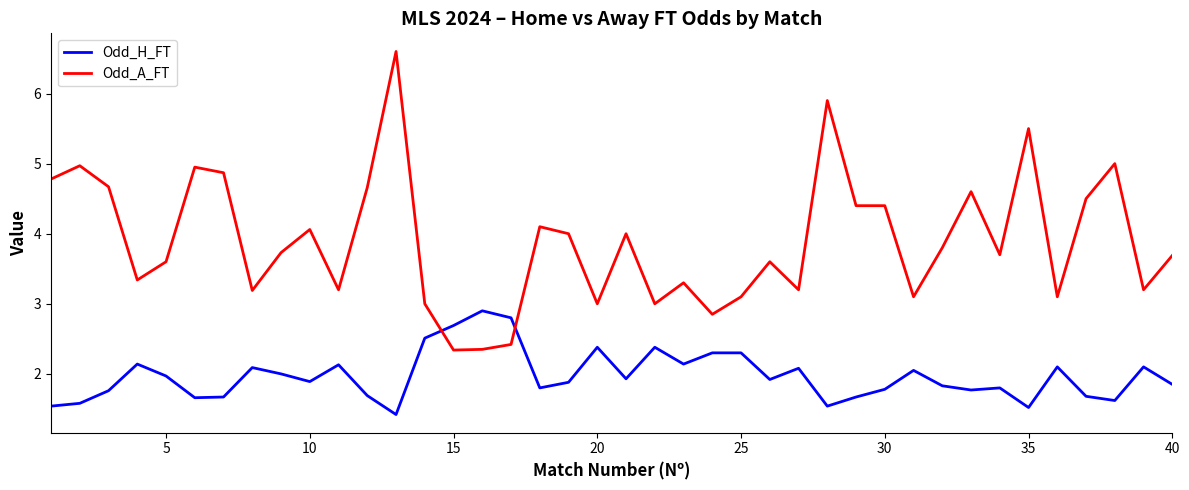

How many categories are shown in the chart?

40